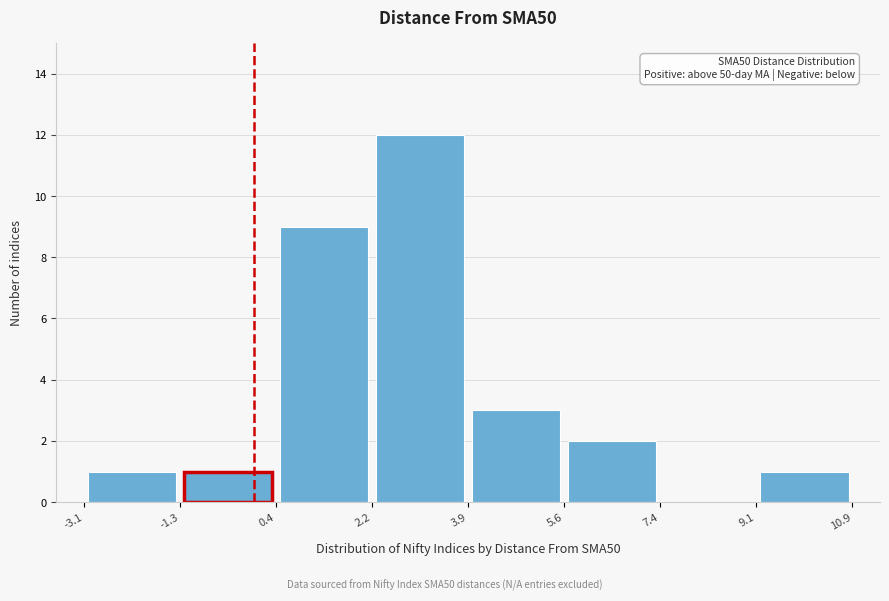

Over which range of the x-axis is the bar tallest?

2.2 to 3.9